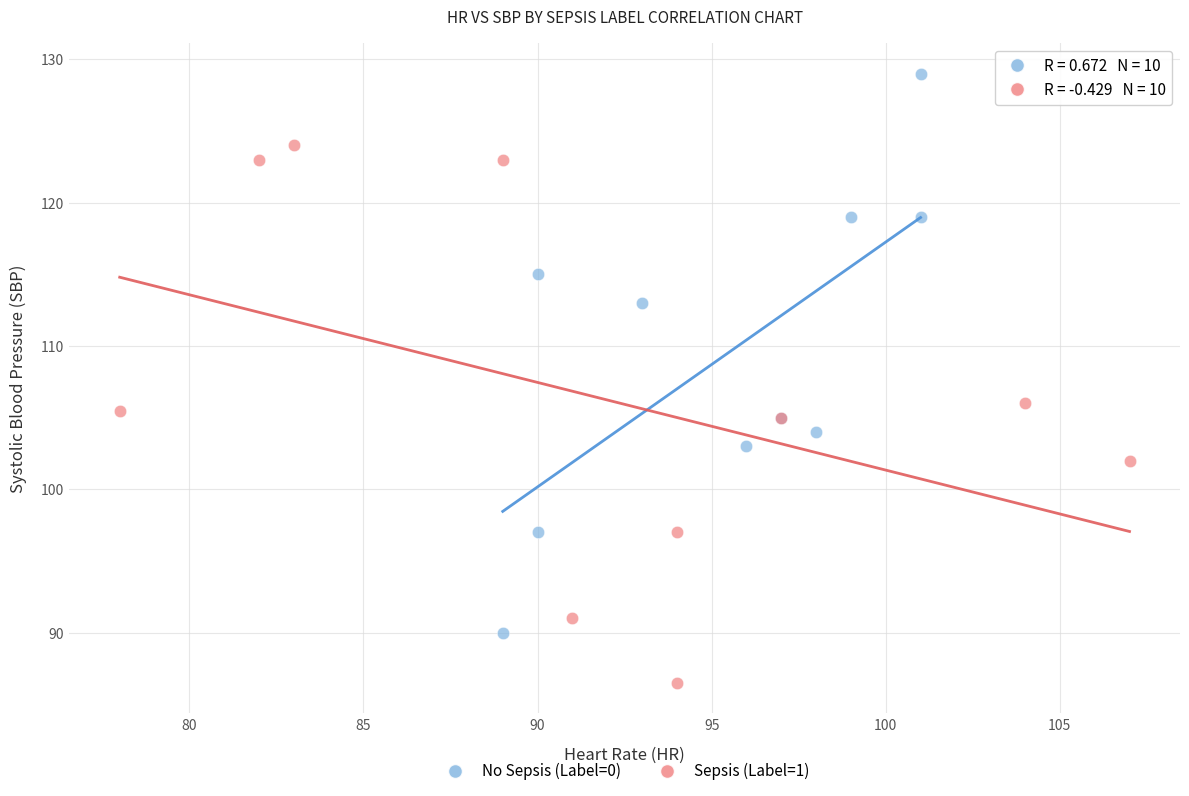

Which series reaches the maximum Y coordinate?

No Sepsis (Label=0)